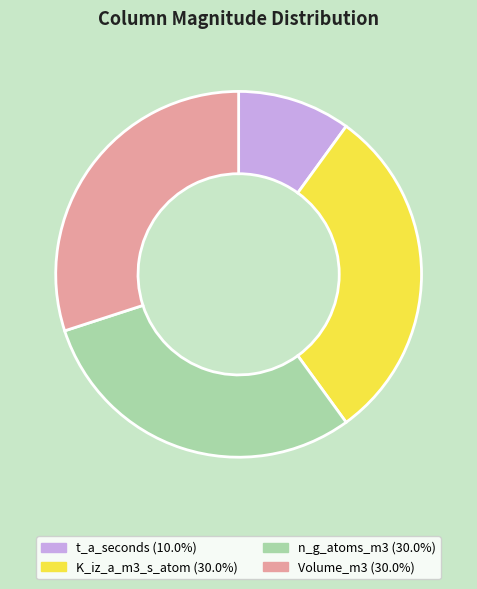

What is the smallest slice in the pie chart?

t_a_seconds